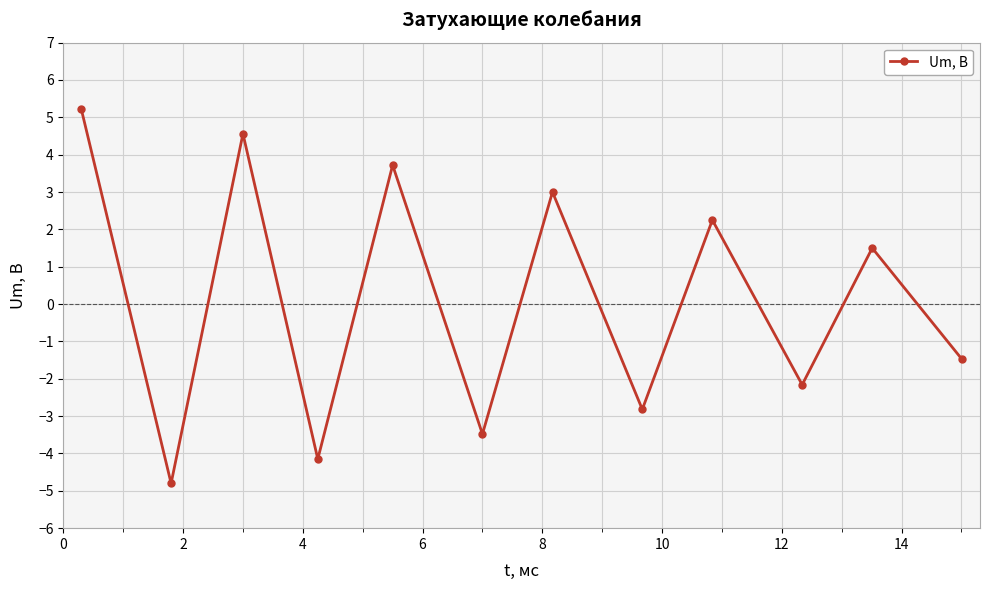

What is the difference between the second highest and minimum values?

9.4